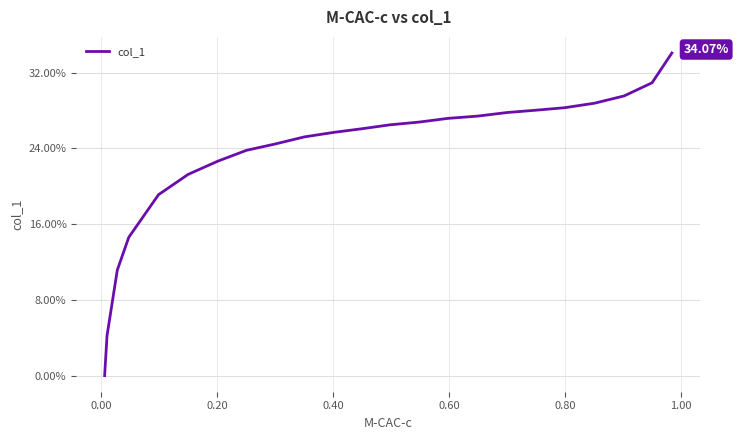

What is the maximum value shown in the chart?

34.1